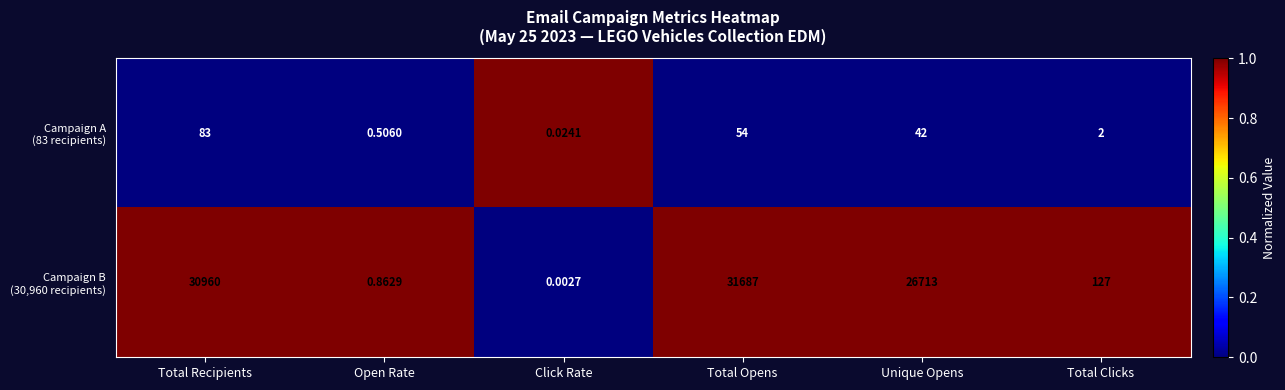

At which category is the sum across all series the highest?

Total Opens